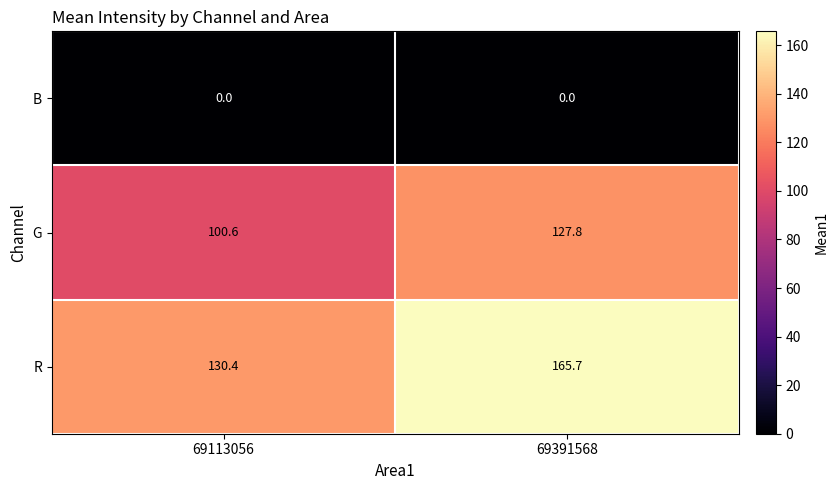

The value of R at 69113056 is 130.4. True or false?

True